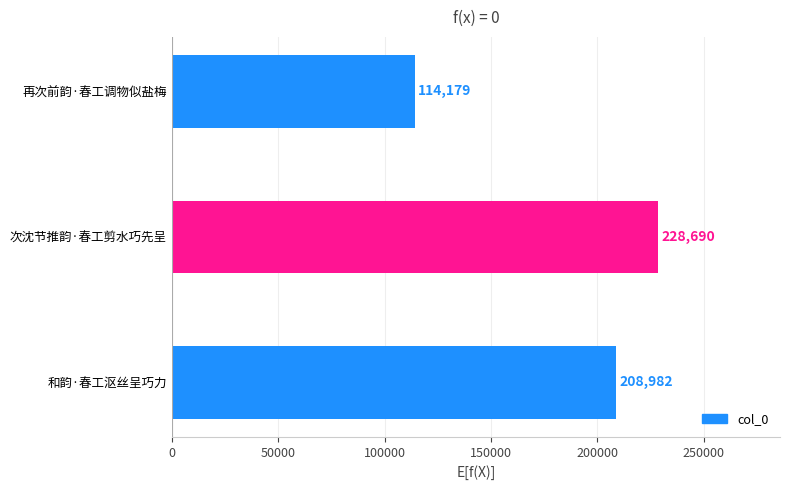

Are the bars grouped side by side (vs. stacked)?

No